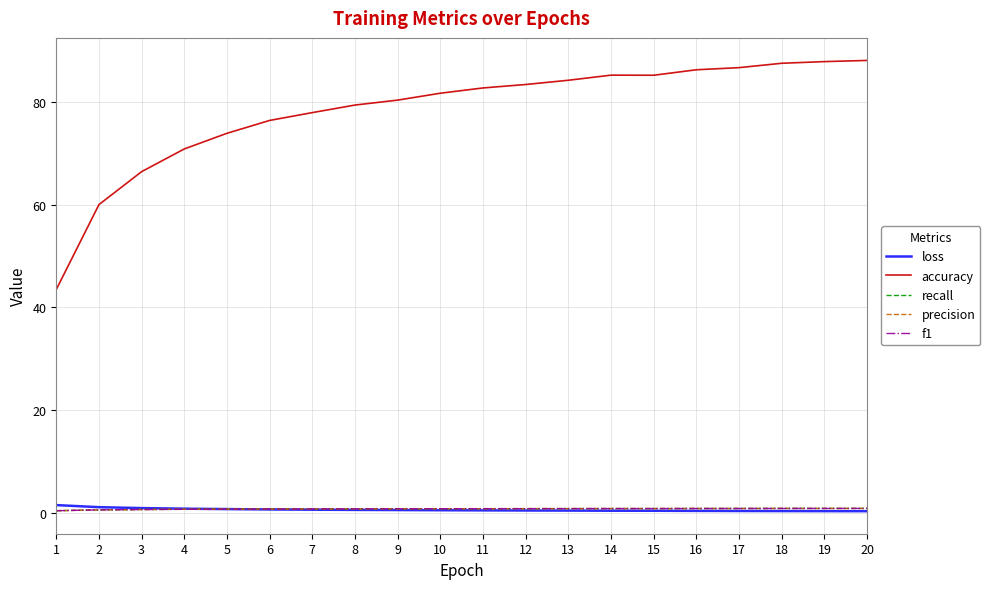

True or false: recall and accuracy cross at least once.

False